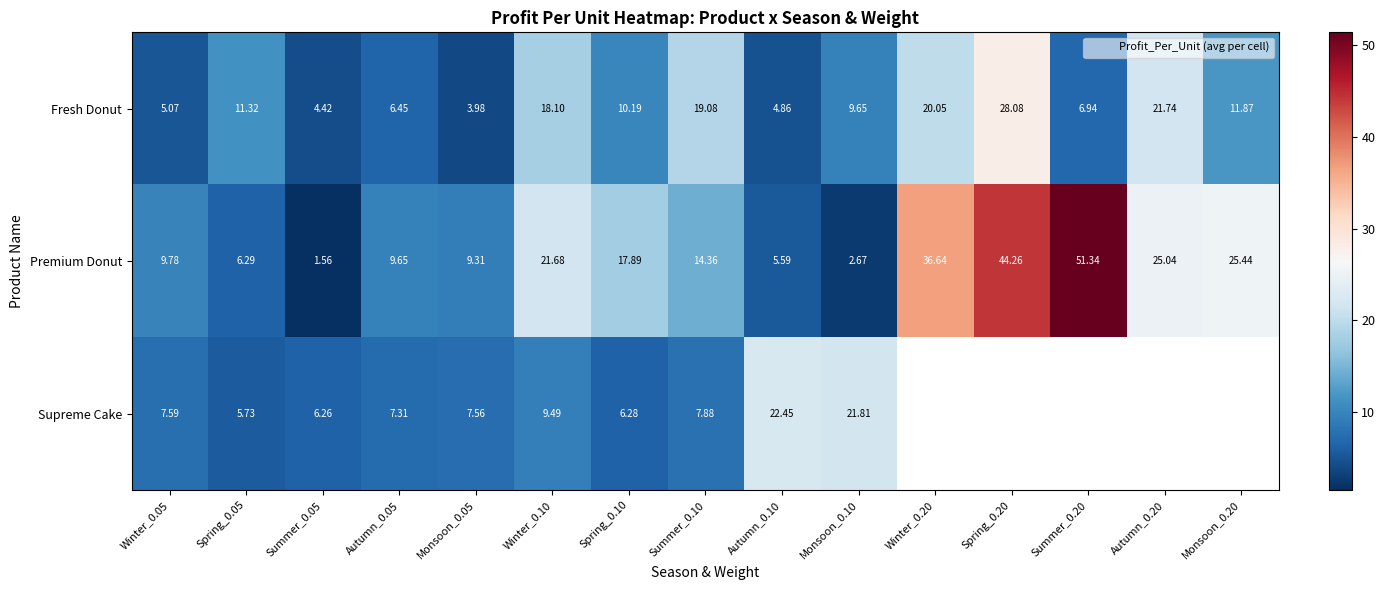

What is the smallest value displayed?

1.6